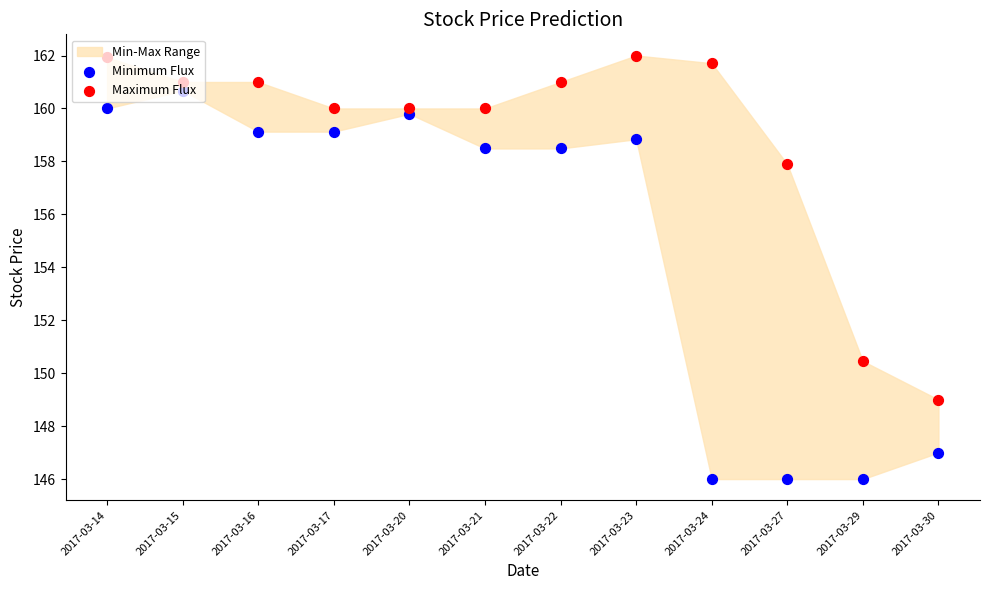

Is the value of Maximum Flux at 2017-03-23 greater than the value of Minimum Flux at 2017-03-15?

Yes